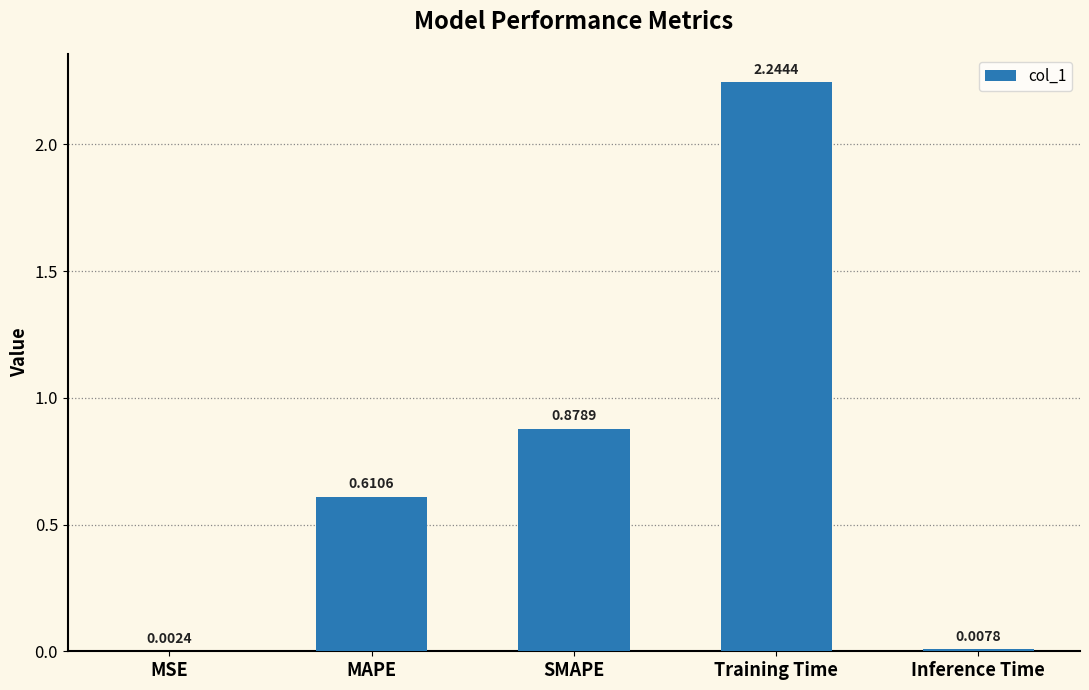

How many series are shown in this chart?

1